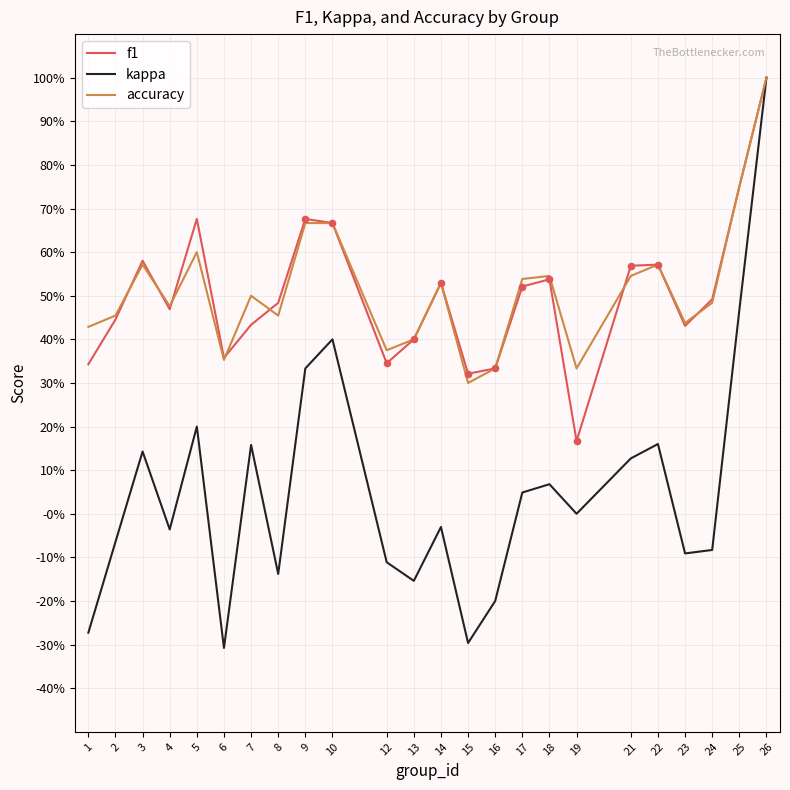

What are all the series names shown in the legend?

f1, kappa, accuracy